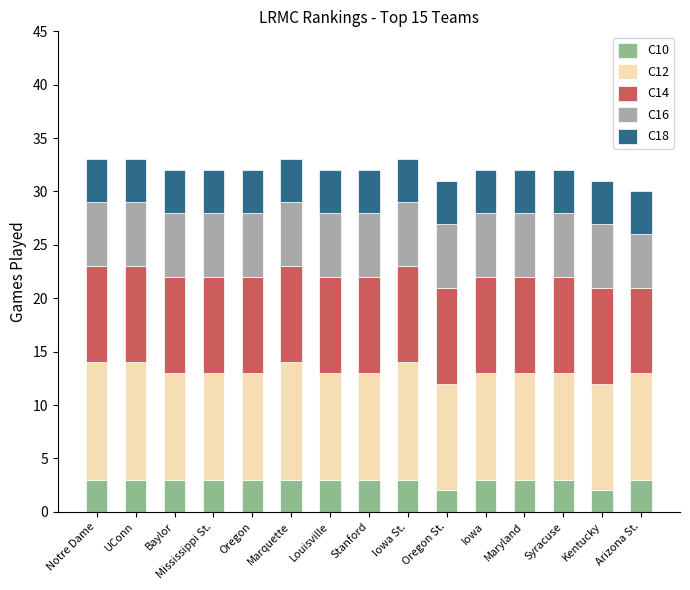

How many series are shown in this chart?

5